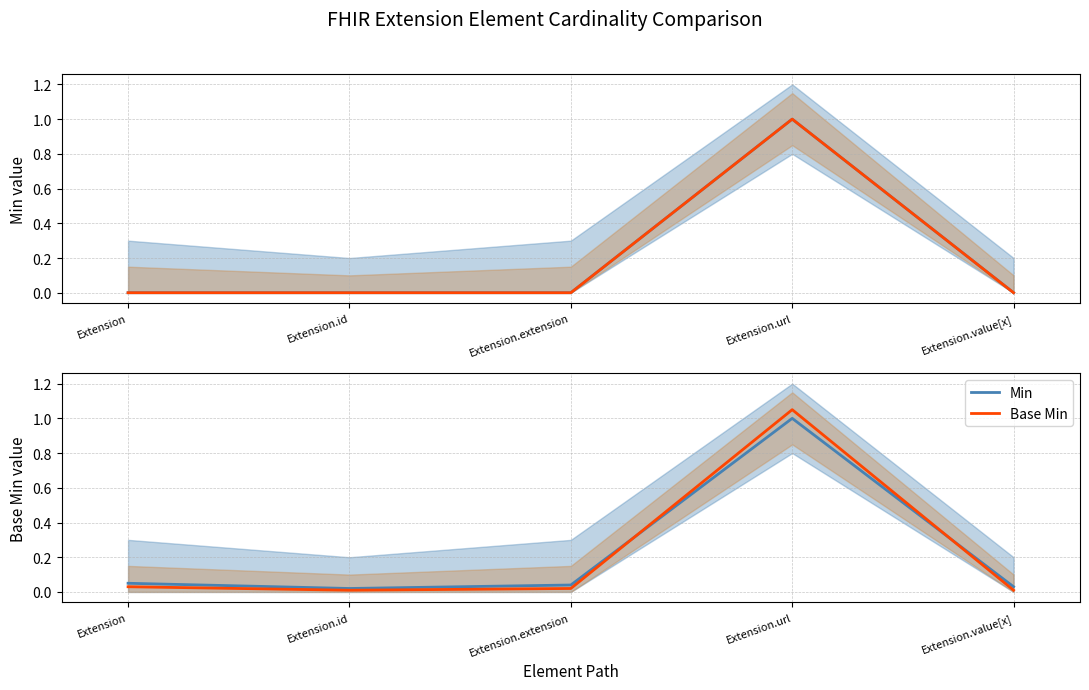

List the labels in order of Min value, largest first.

Extension.url, Extension, Extension.extension, Extension.value[x], Extension.id